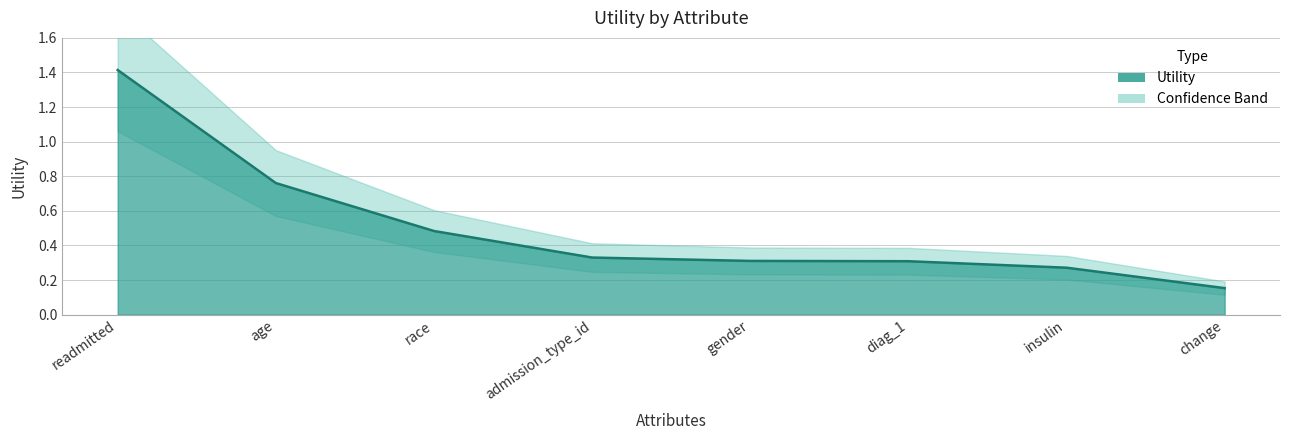

How many lines are shown in the chart?

1